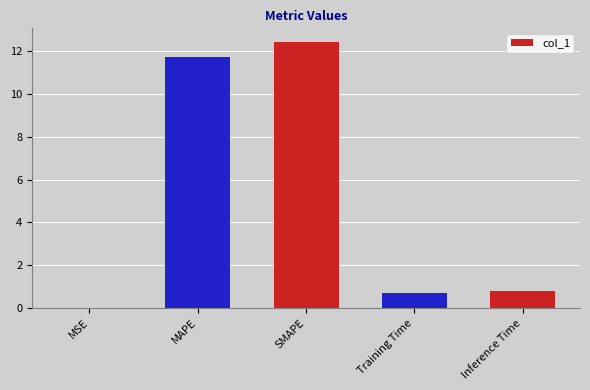

What is the sum of the values at Inference Time and MAPE?

12.5